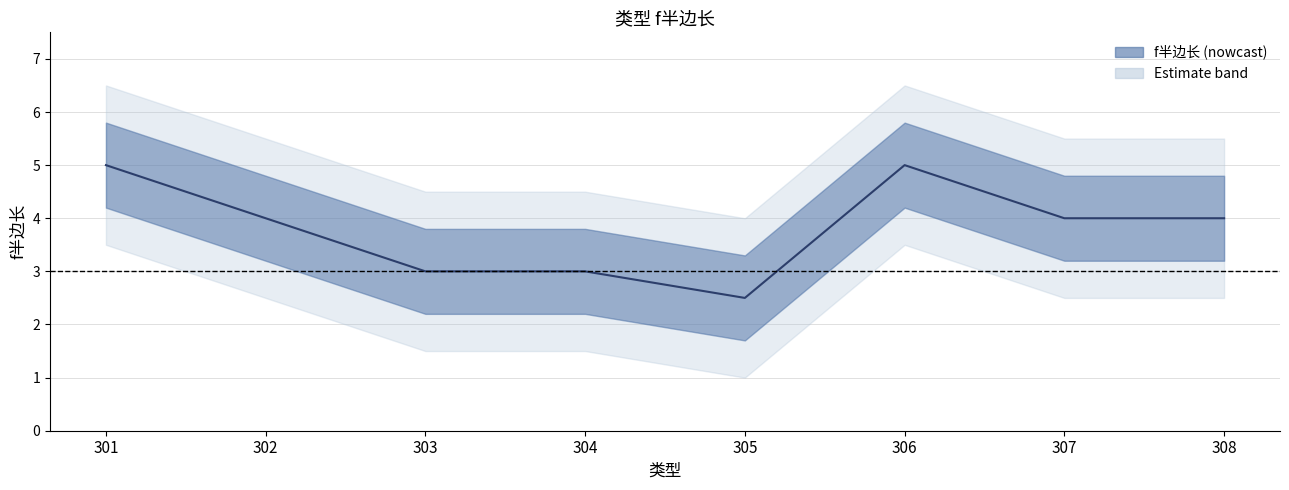

How many data points are above 4?

2